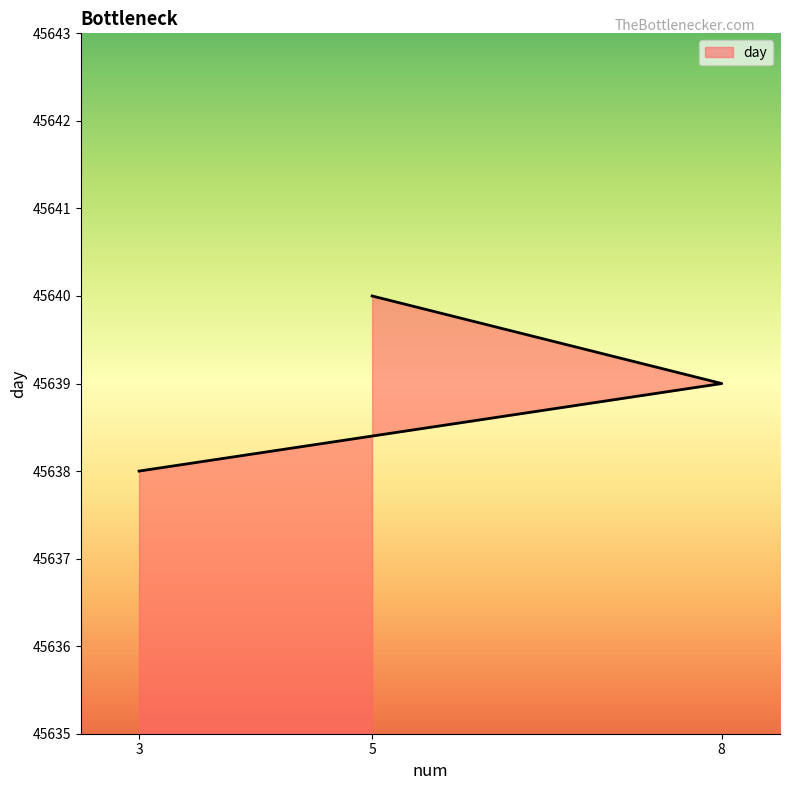

What is the smallest value displayed?

45638